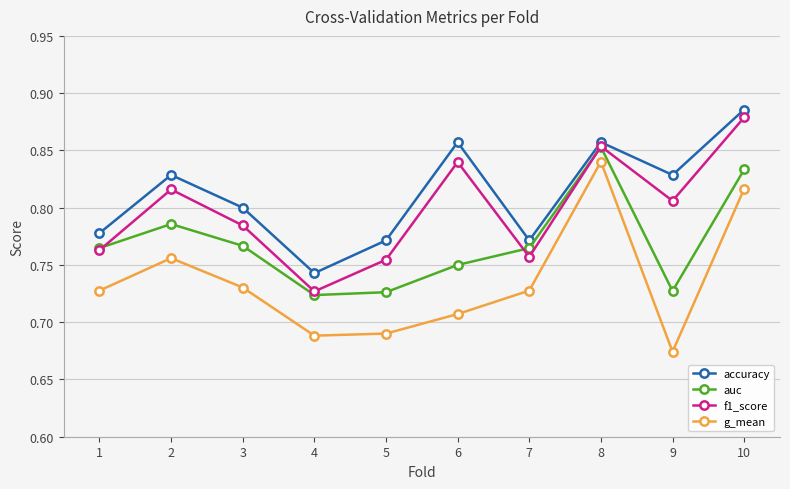

How many lines are shown in the chart?

4